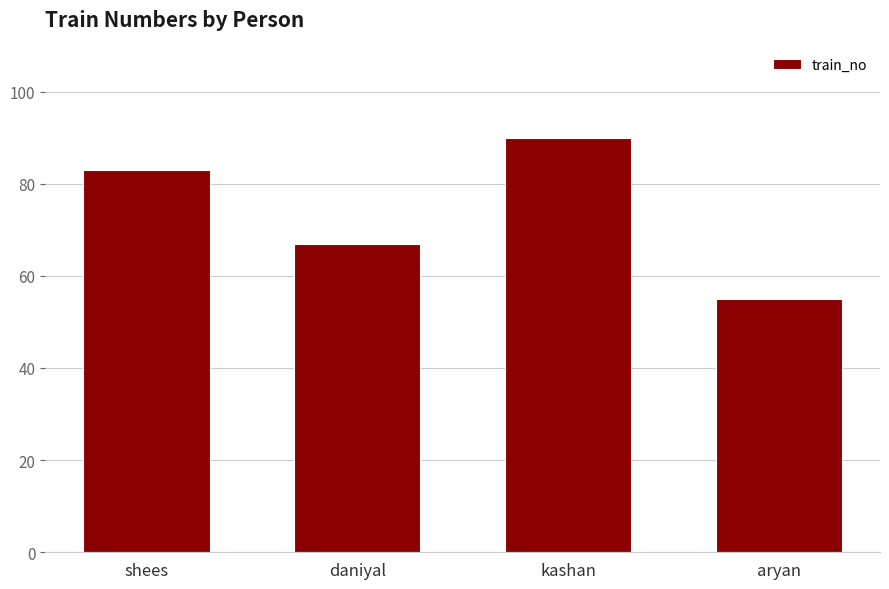

The chart shows a value of 90 at kashan. True or false?

True